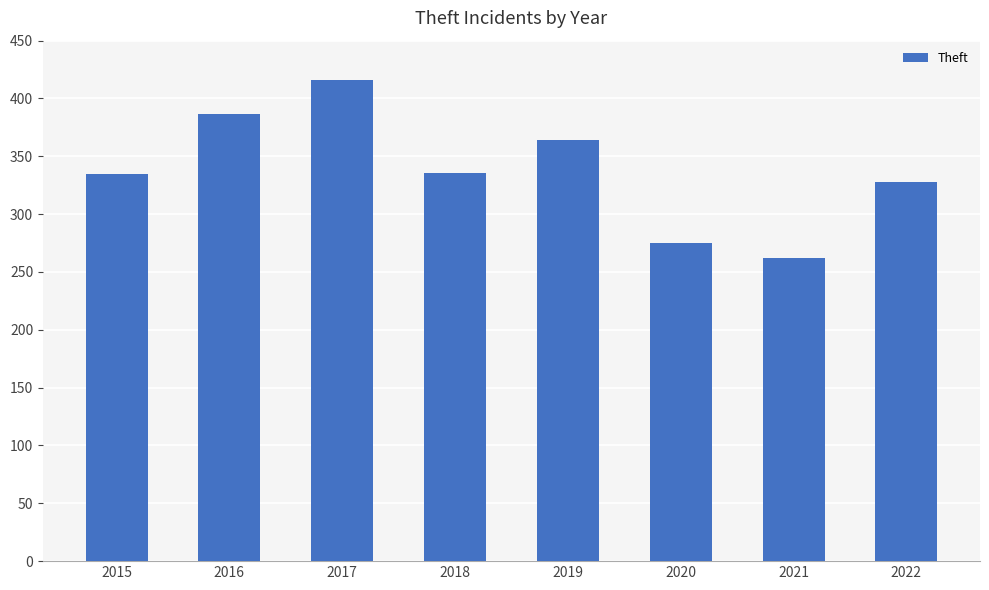

What is the value of the 1st bar from the left?

335